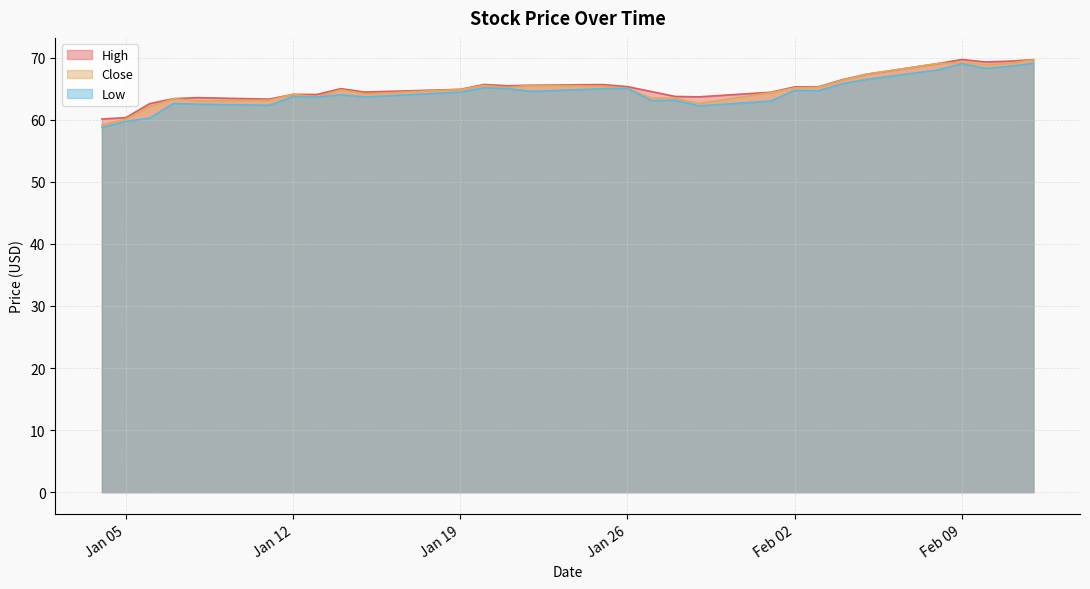

The Close series shows 89.2 at 2021-01-04. True or false?

False